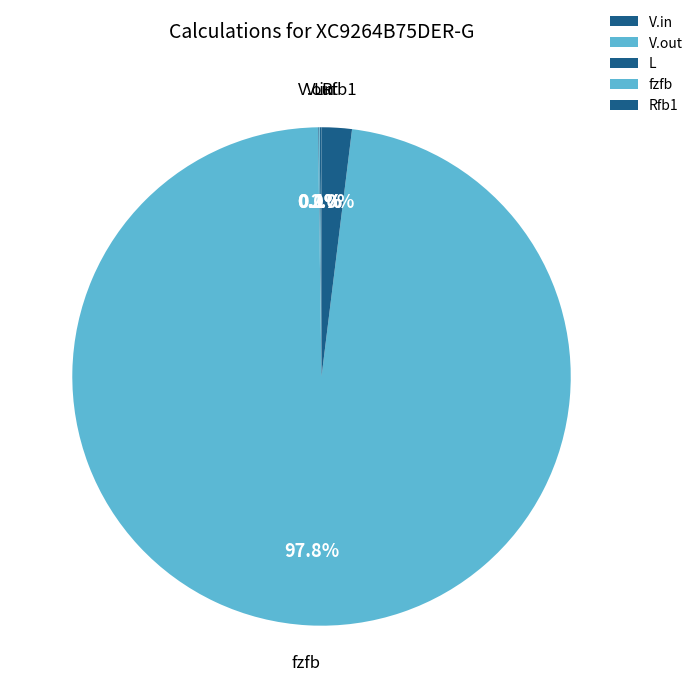

Is there any slice that represents more than half of the pie?

Yes